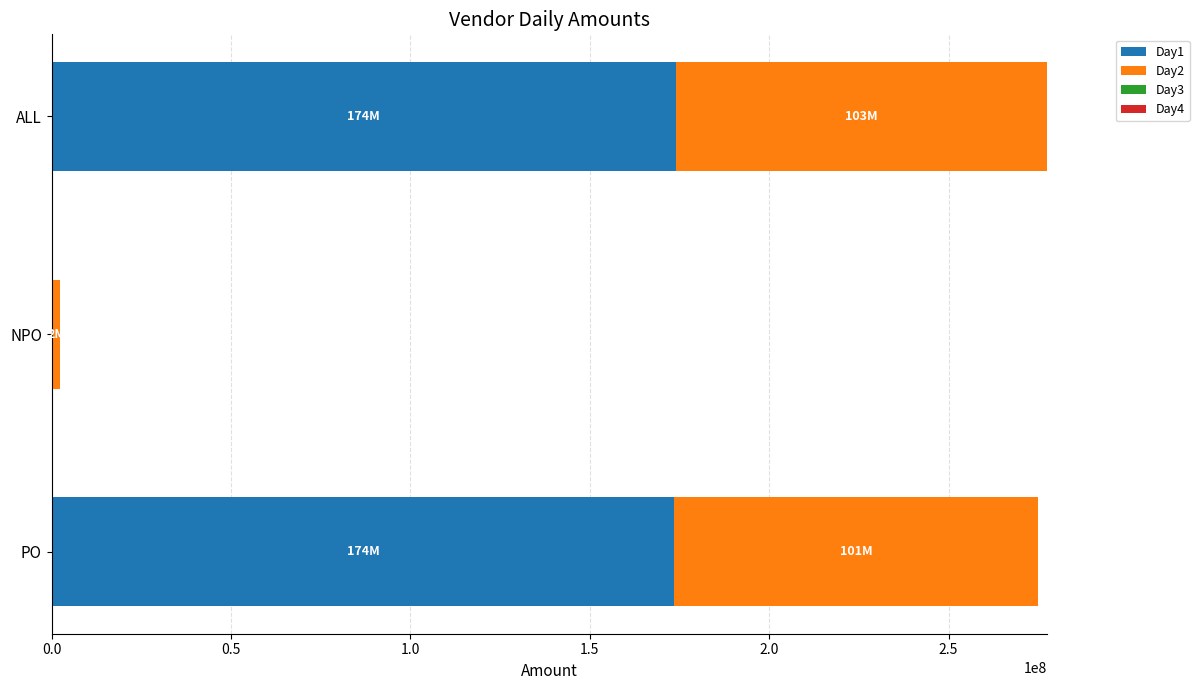

The value of Day1 at ALL is 173909277.4. True or false?

True